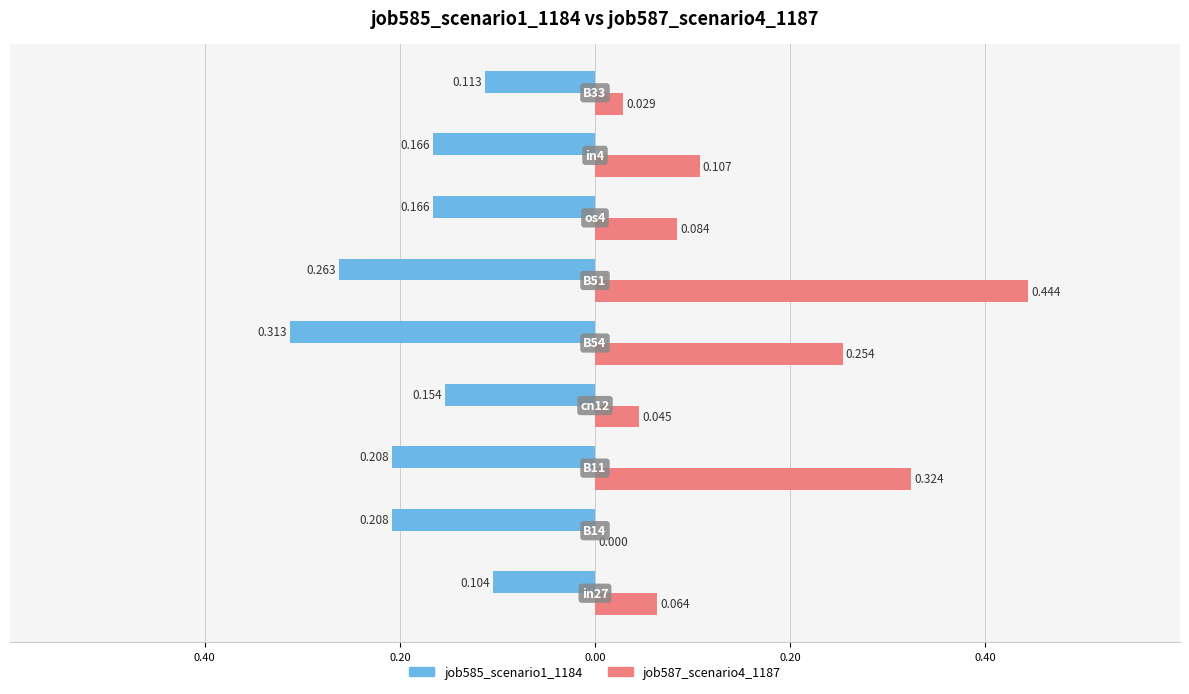

What are all the series names shown in the legend?

job585_scenario1_1184, job587_scenario4_1187